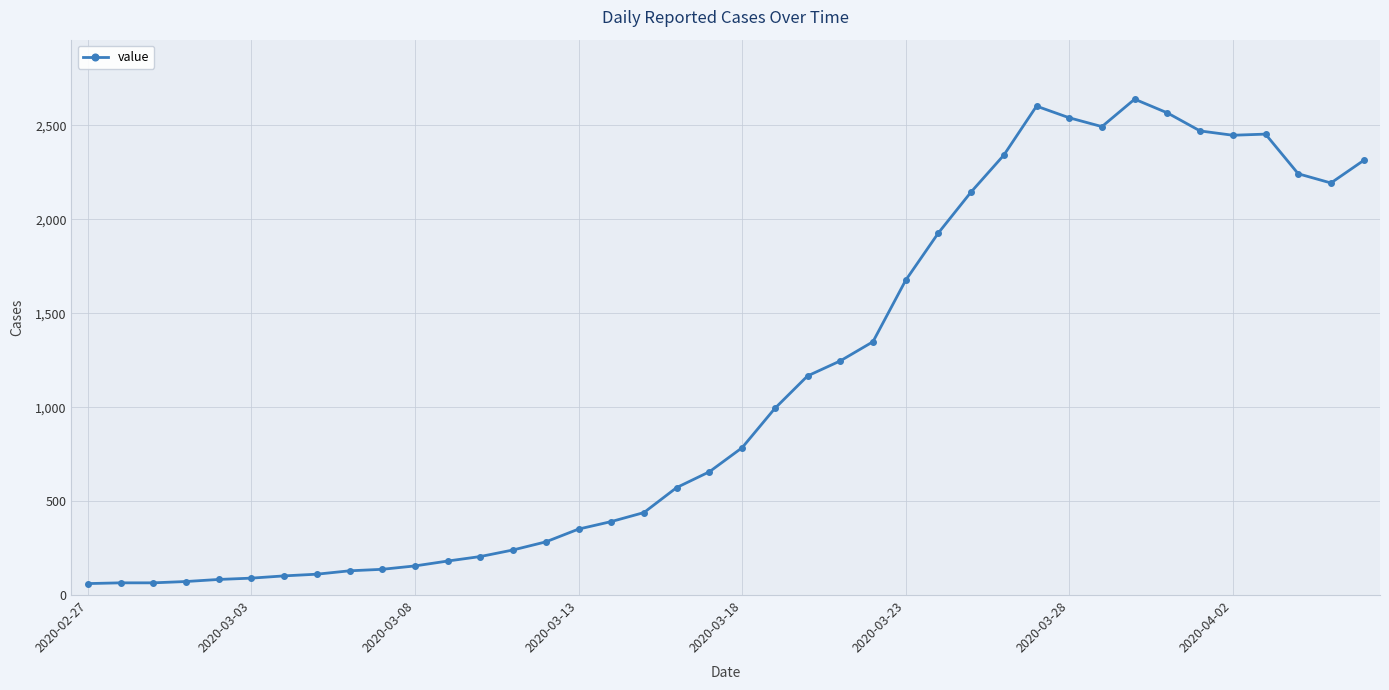

What is the smallest value displayed?

61